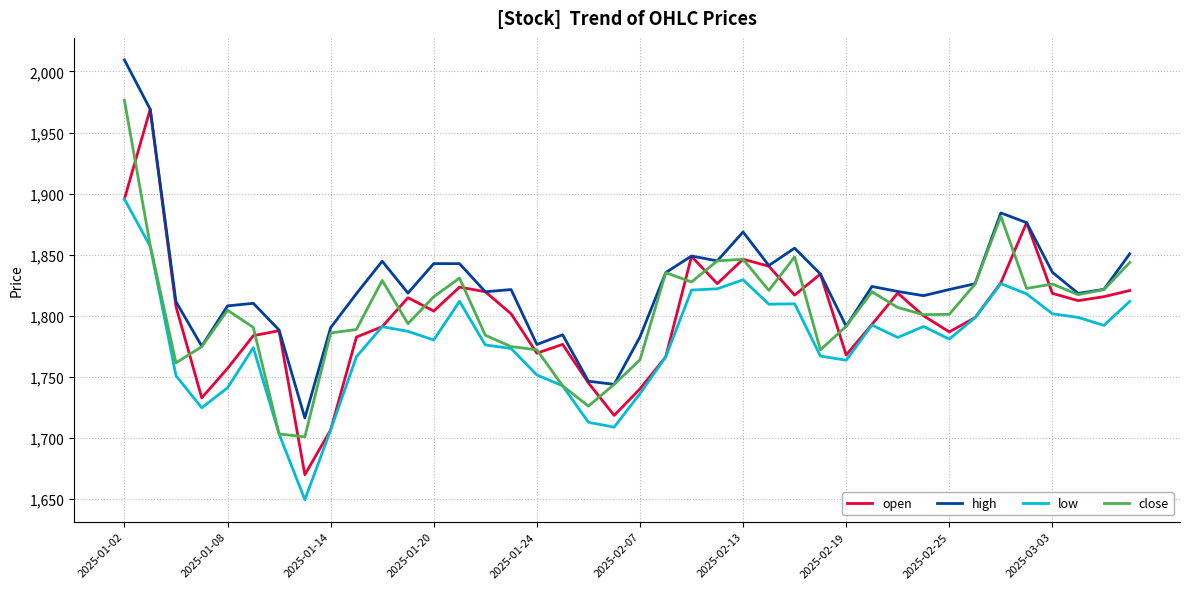

What is the difference between the maximum and minimum values in the low series?

246.1